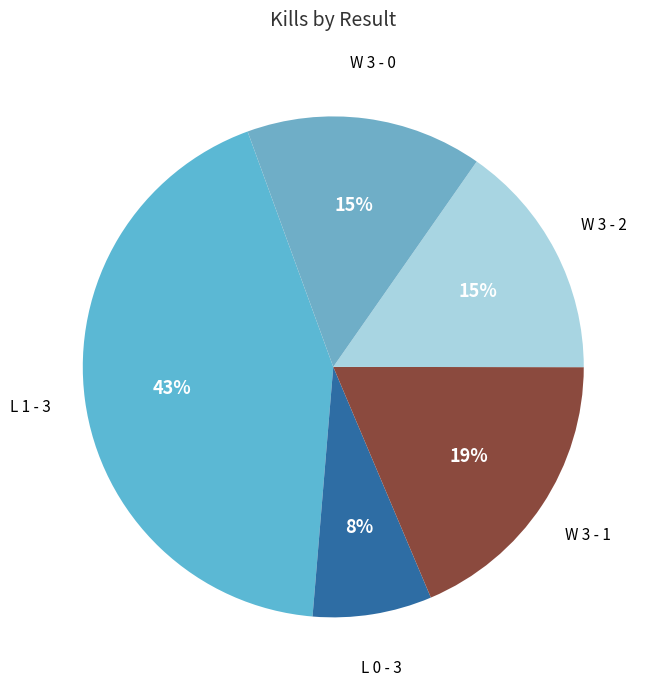

To the nearest percent, what is the difference between the largest and smallest slice percentages?

35%